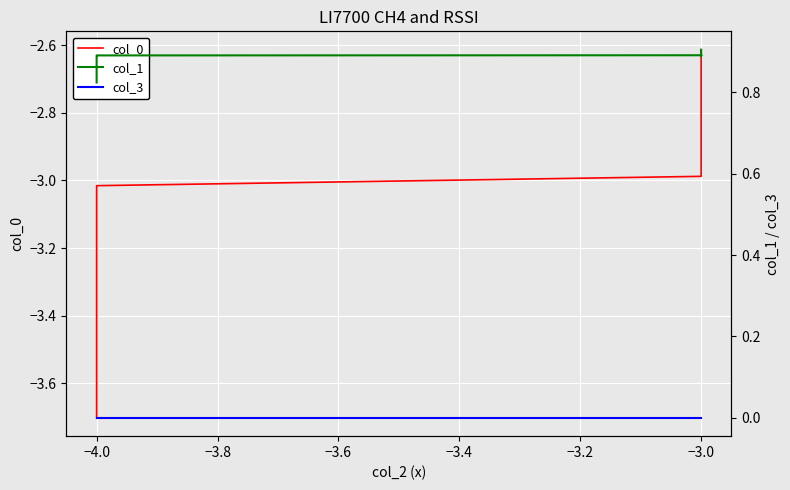

List the series in order of their peak value, lowest first.

col_0, col_3, col_1